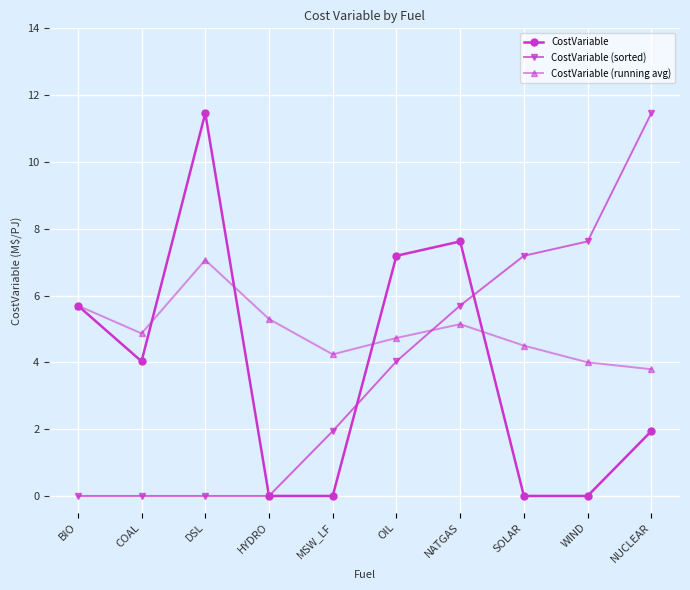

Does the chart display data point markers on the line(s)?

Yes